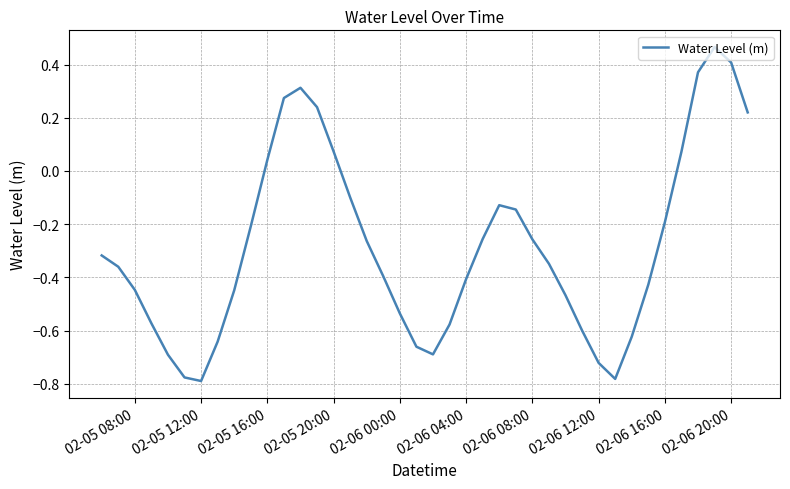

What is the difference between the maximum and minimum values?

1.3